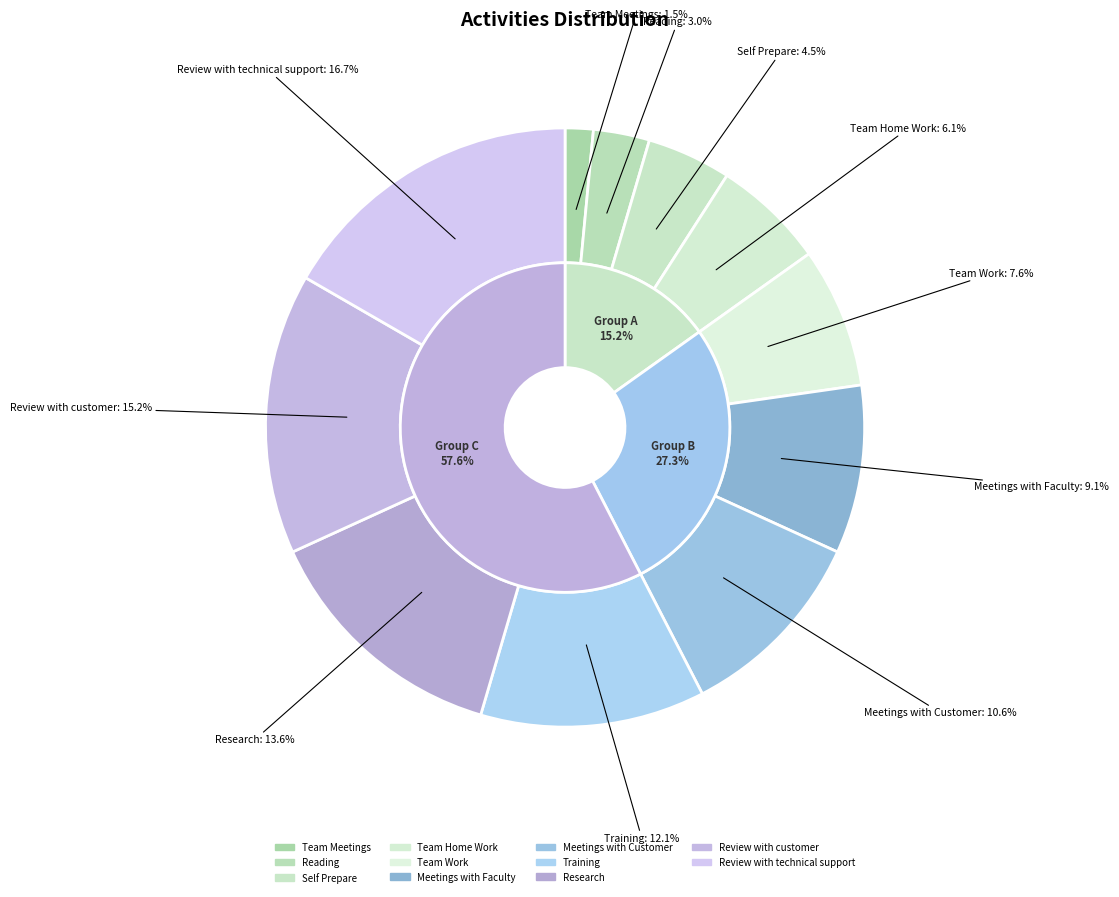

How many segments does this pie chart have?

11